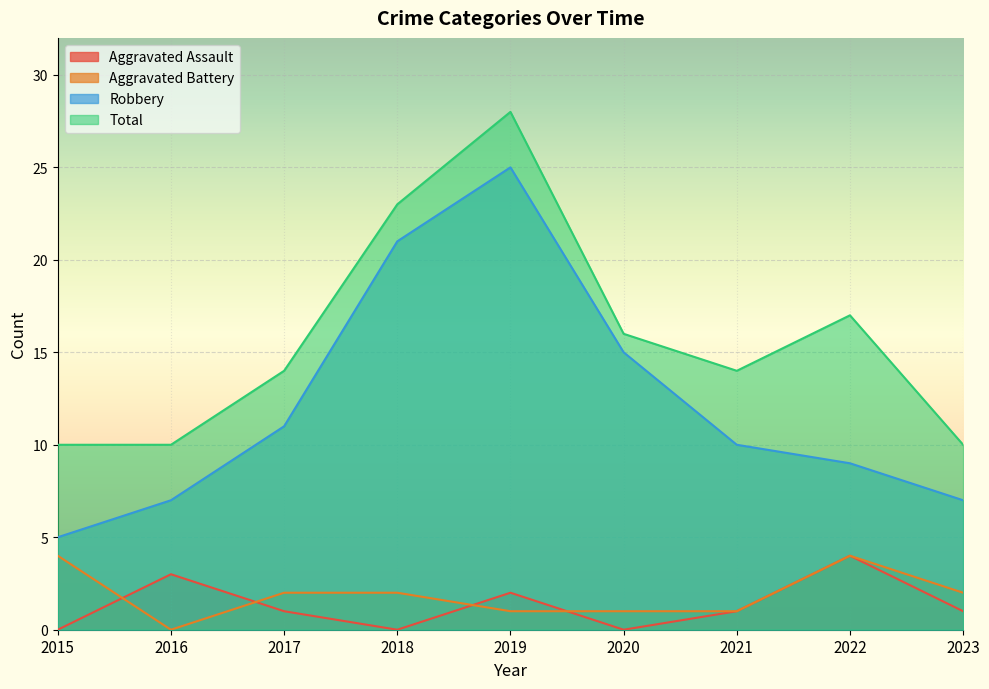

What are all the series names shown in the legend?

Aggravated Assault, Aggravated Battery, Robbery, Total